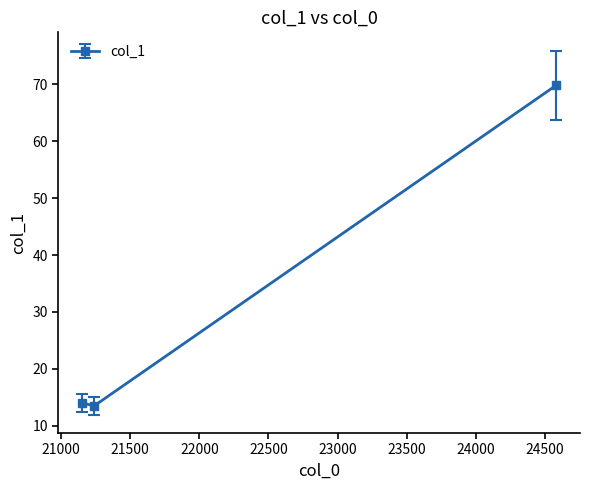

What is the minimum value shown in the chart?

13.5